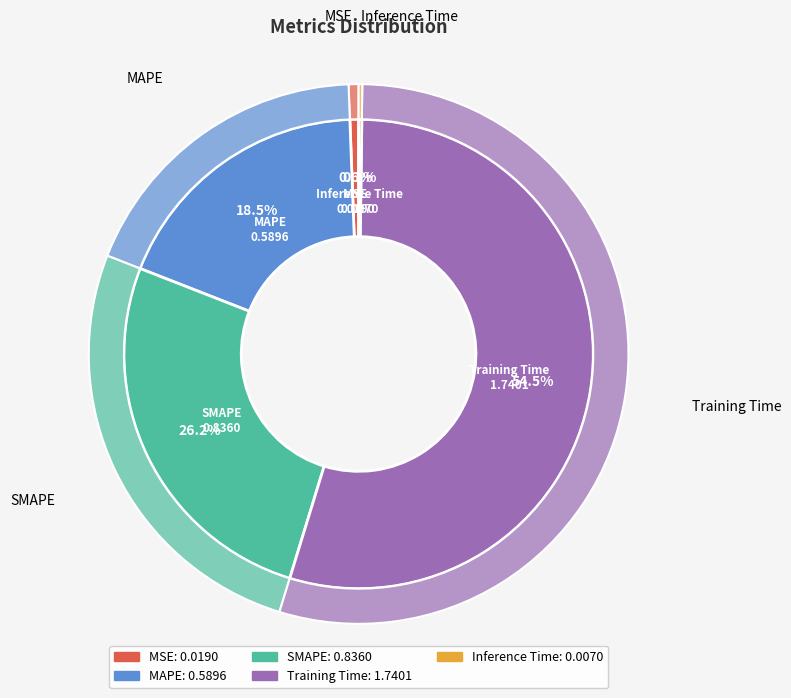

How many segments does this pie chart have?

5